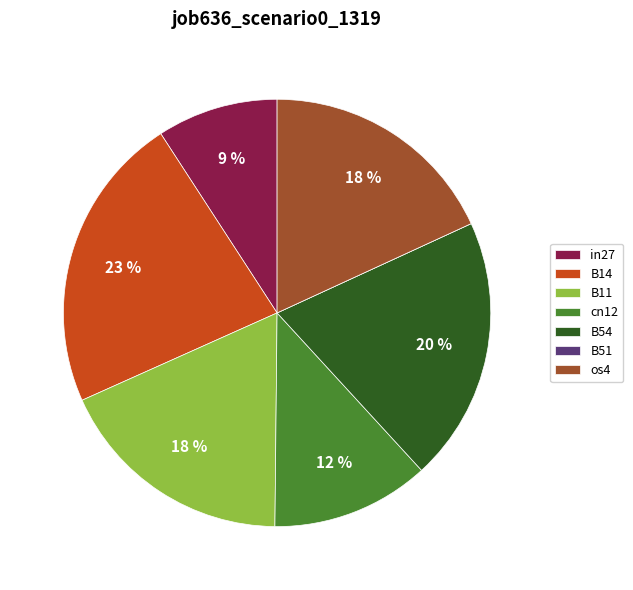

To the nearest percent, what portion does cn12 represent?

12%